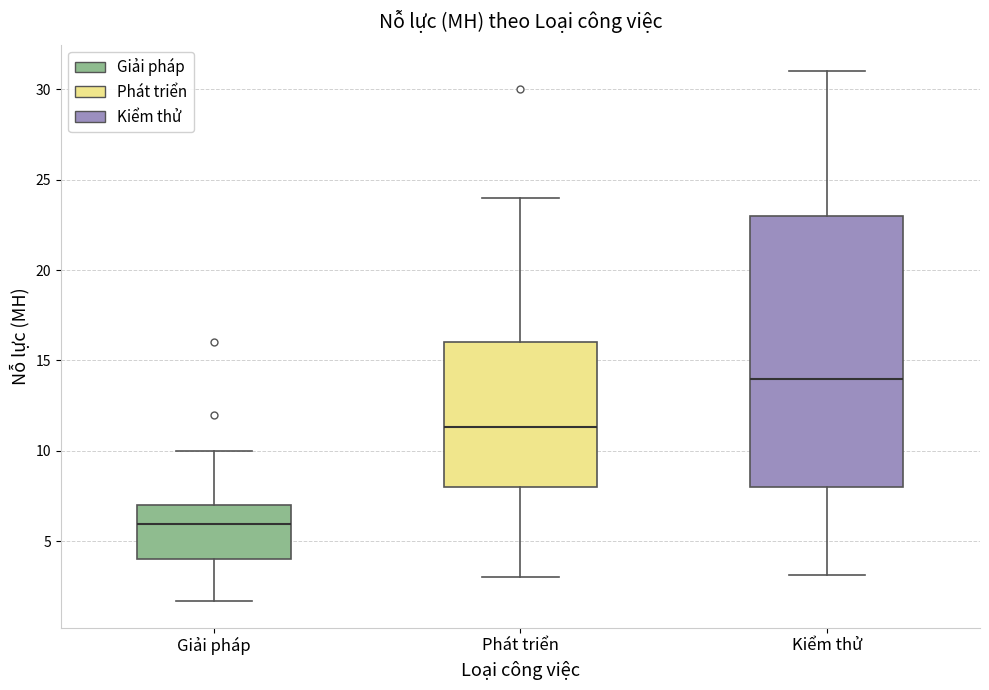

Which box has the highest median line?

Kiểm thử